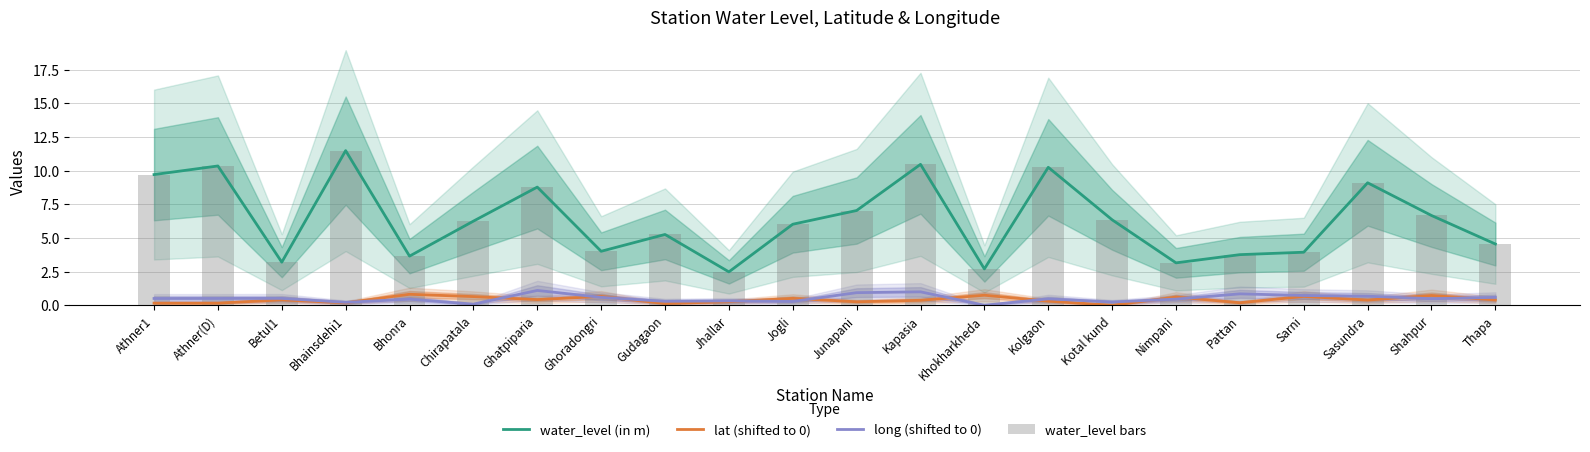

Which category has the lowest value across all series?

Kotal kund